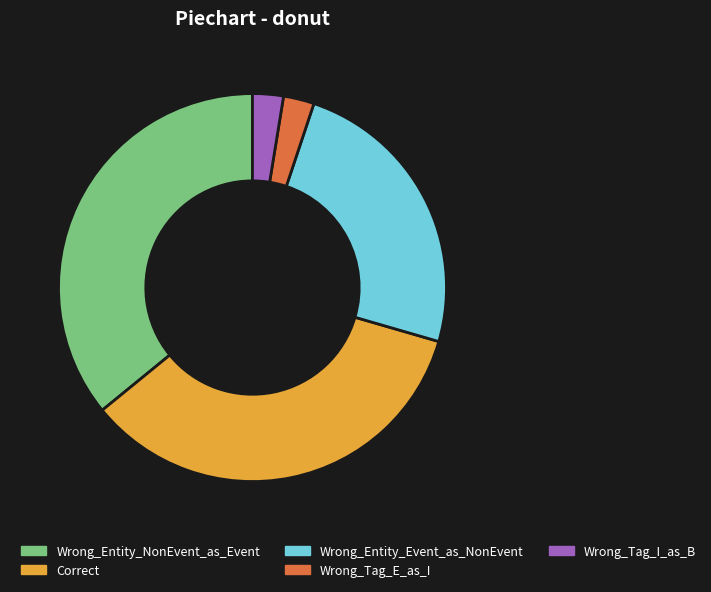

Is it true that Correct is 49% of the pie?

False